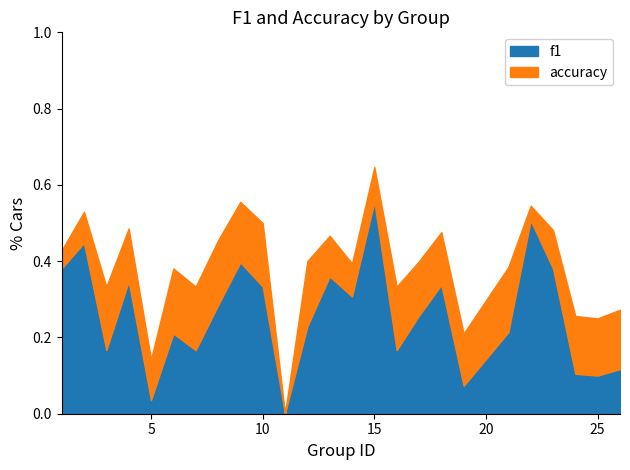

Which category has the lowest value across all series?

11